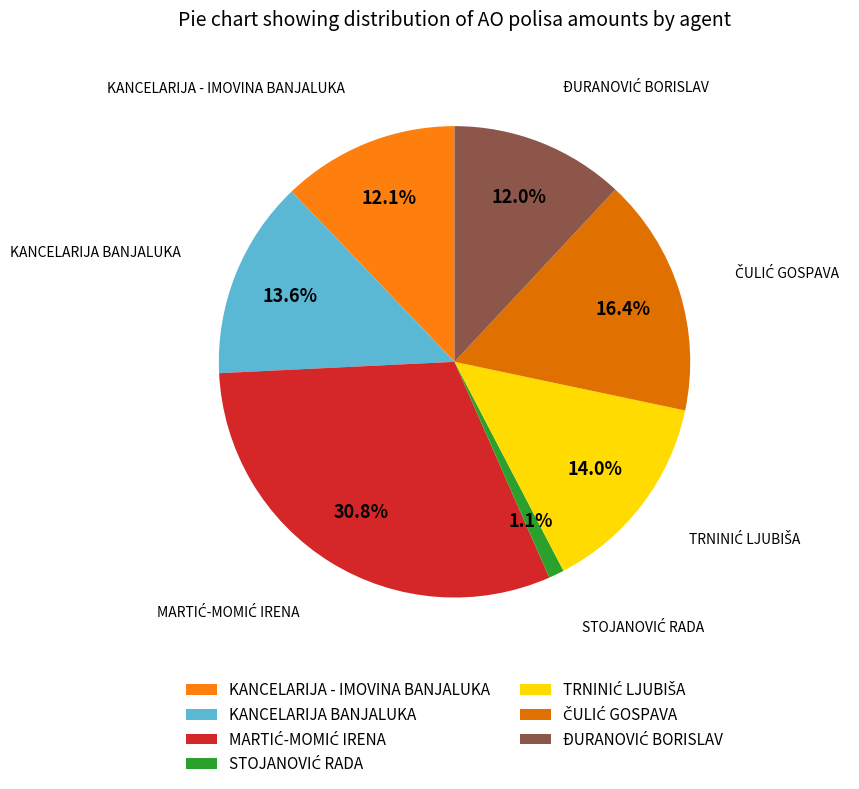

Does KANCELARIJA - IMOVINA BANJALUKA account for over 50% of the chart?

No